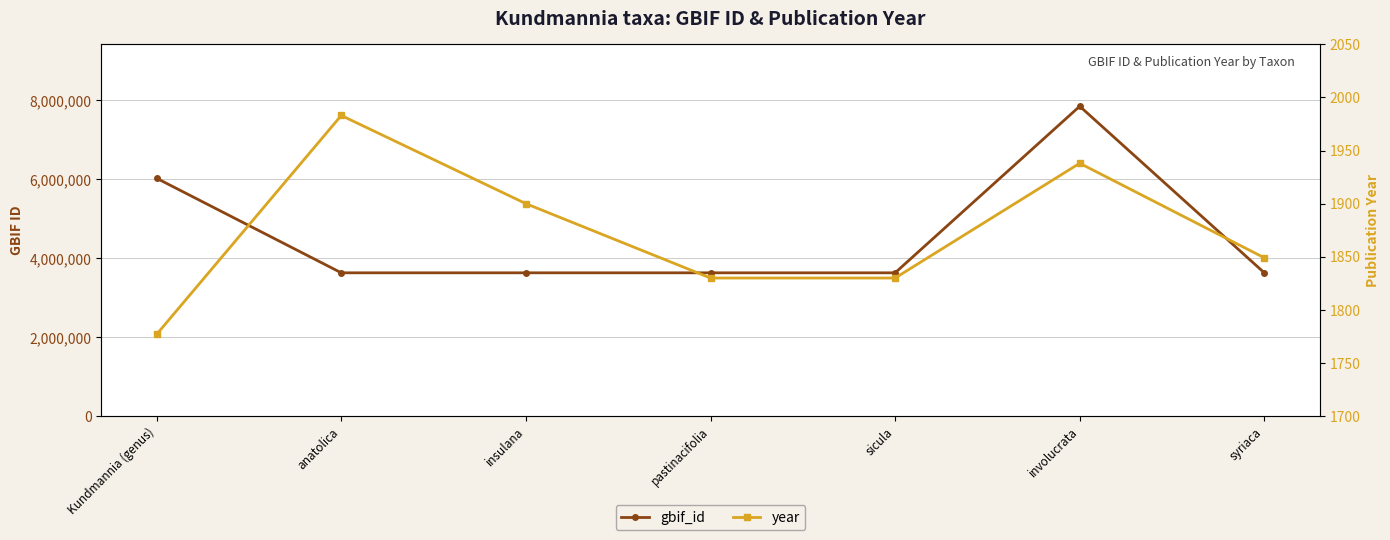

List the series in order of their peak value, highest first.

gbif_id, year